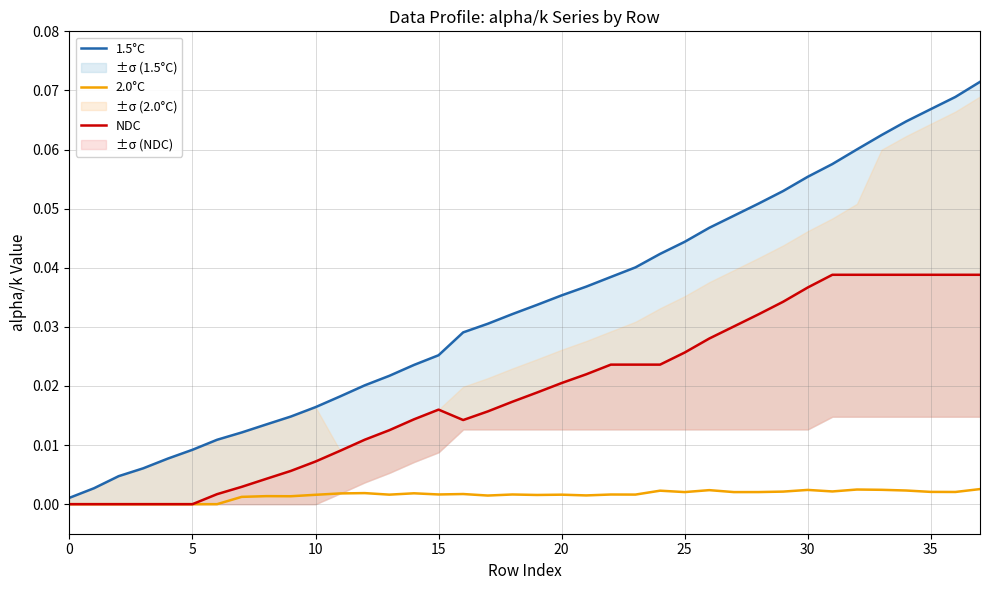

Does the chart display data point markers on the line(s)?

No